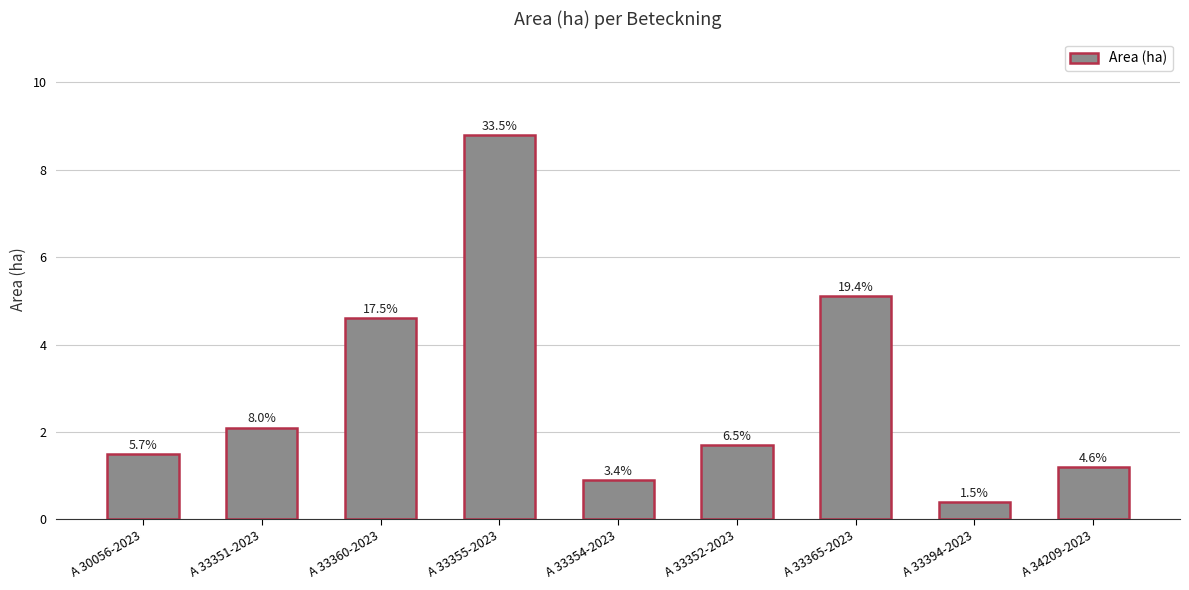

What is the ratio of the value at A 33394-2023 to the value at A 34209-2023?

0.3